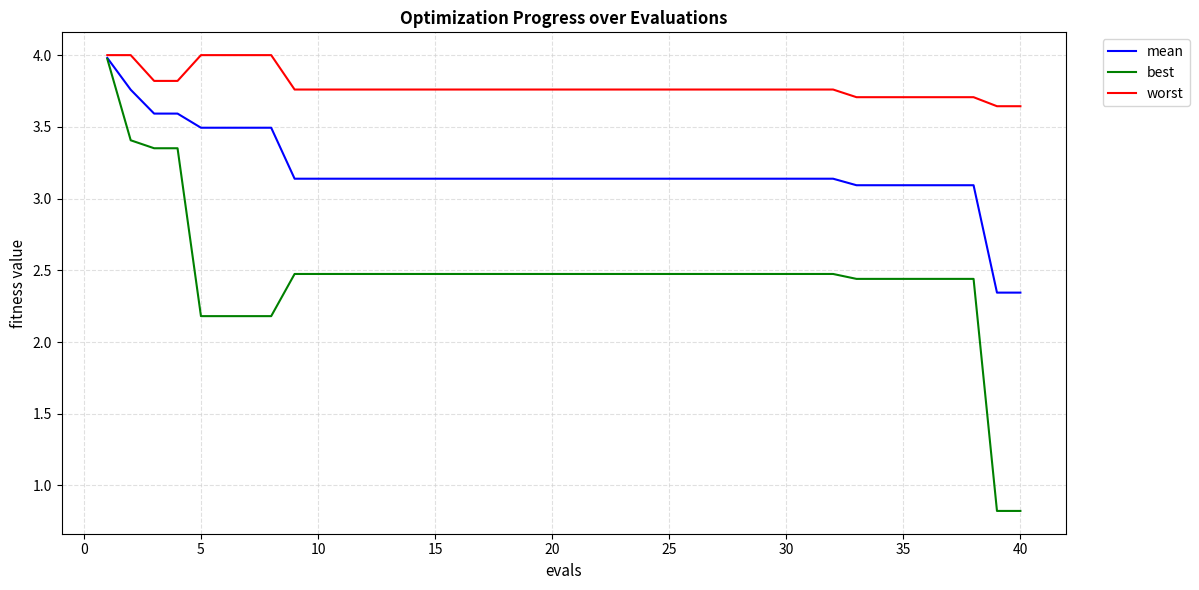

List the series in order of their overall mean, highest first.

worst, mean, best